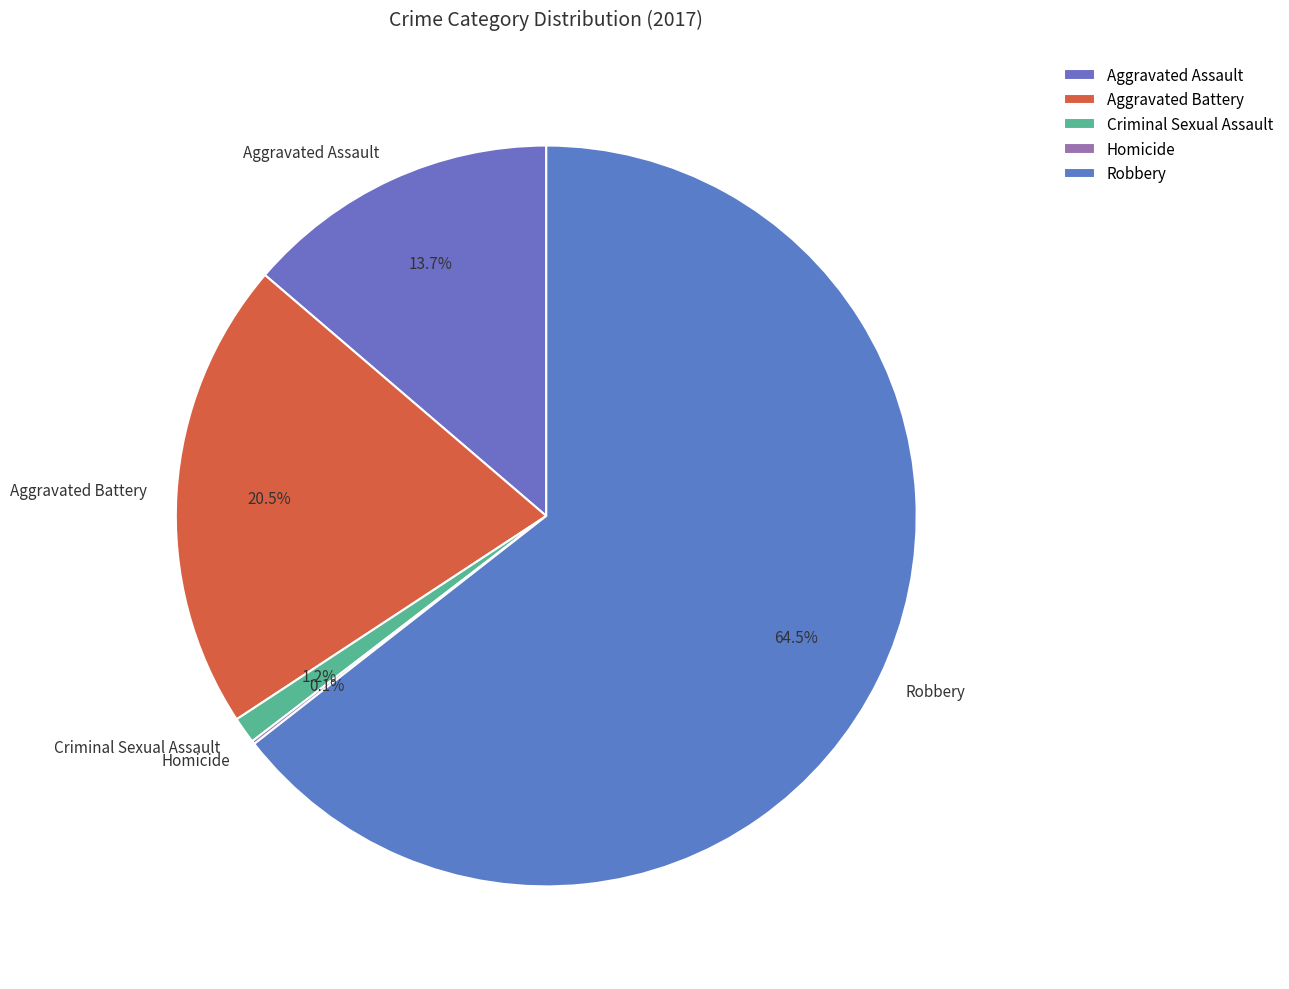

True or false: Robbery accounts for 75% of the total.

False